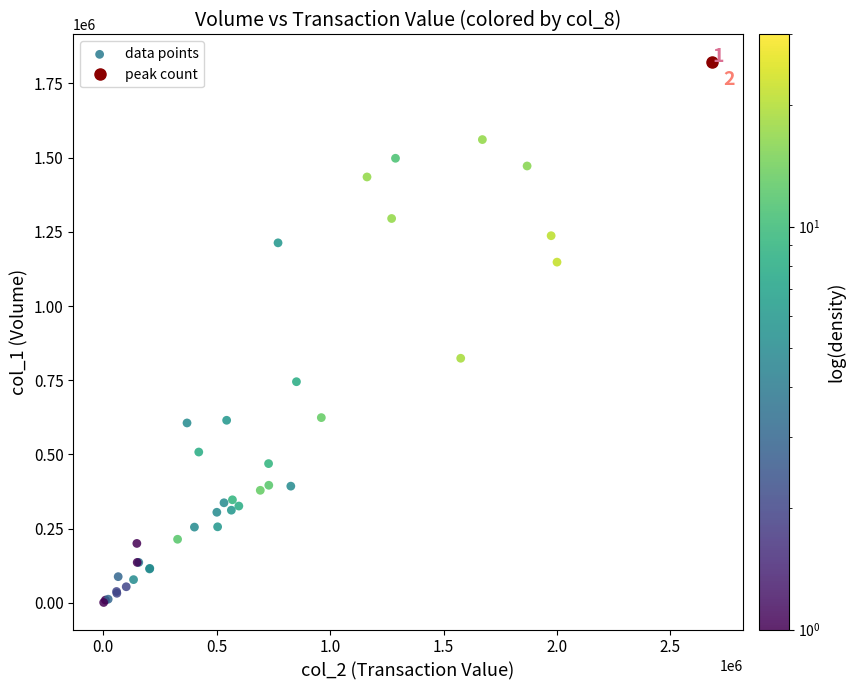

What Y value in the scatter plot is closest to 912500?

824000